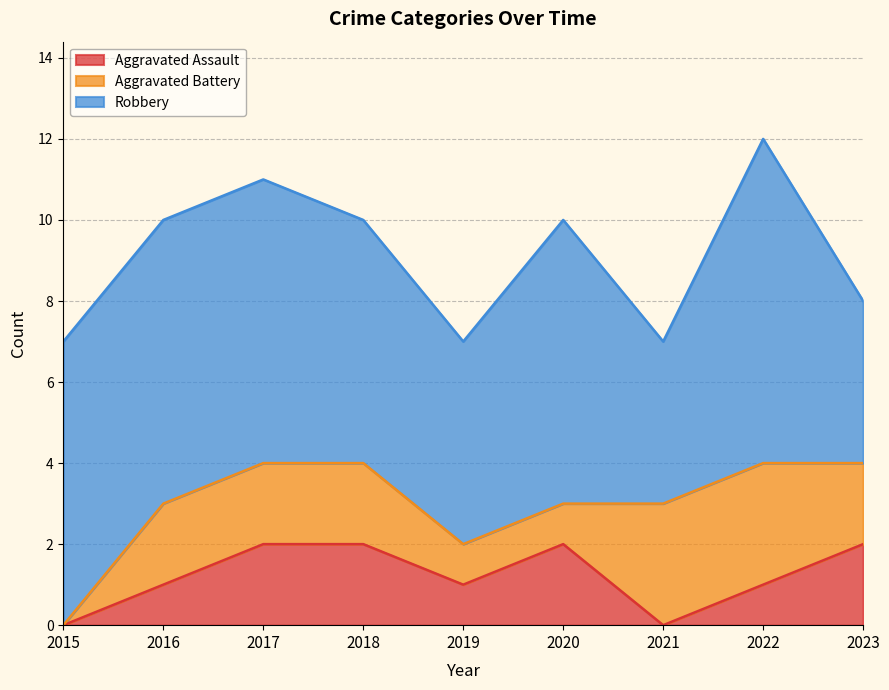

What is the value of the Aggravated Assault point at the 5th from the left?

1